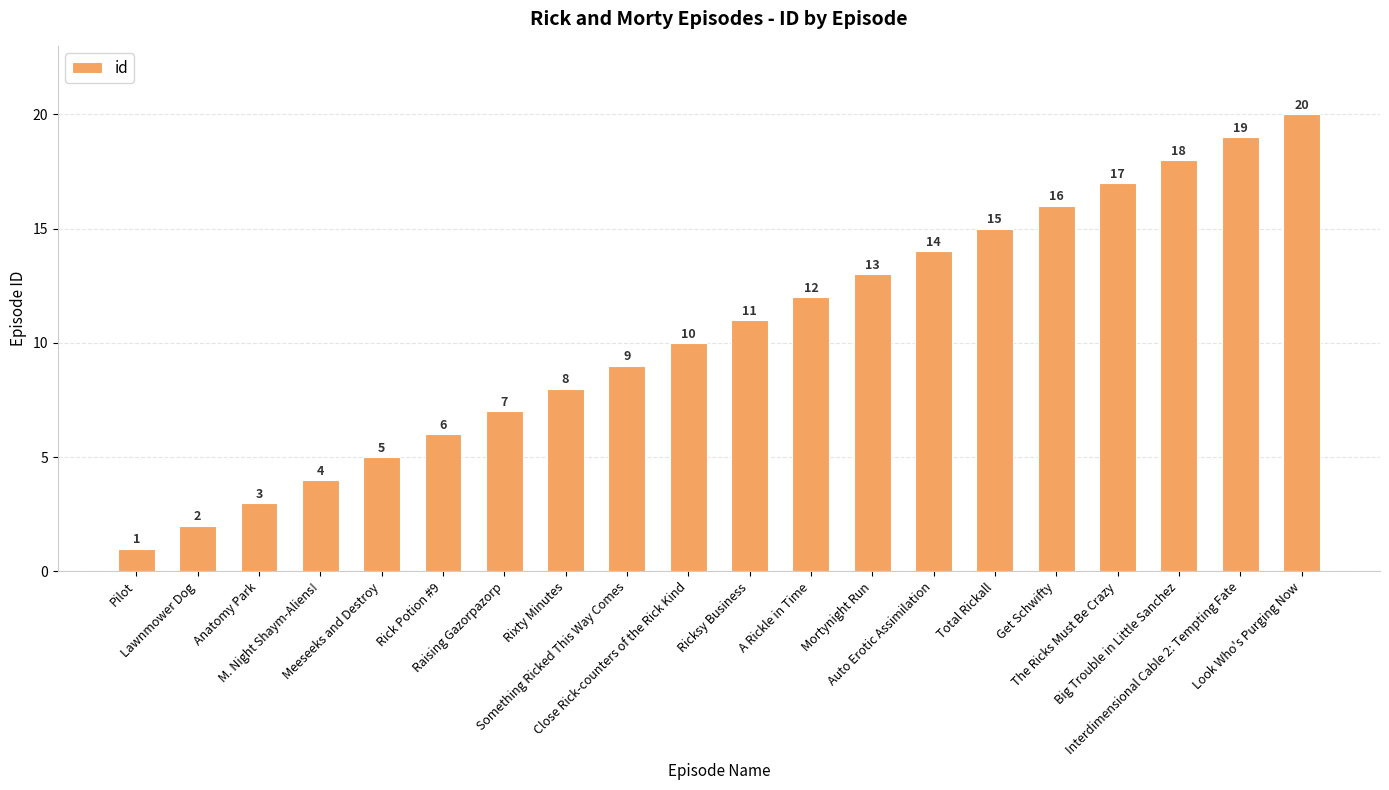

What is the change in value from Lawnmower Dog to Look Who's Purging Now?

+18